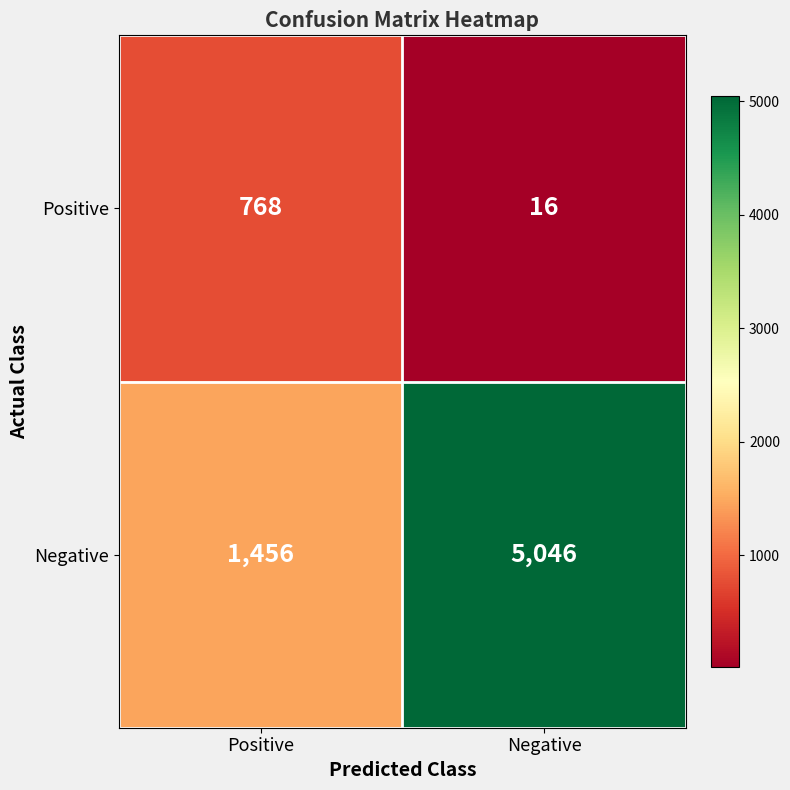

True or false: Positive has a value of 768 at Positive.

True